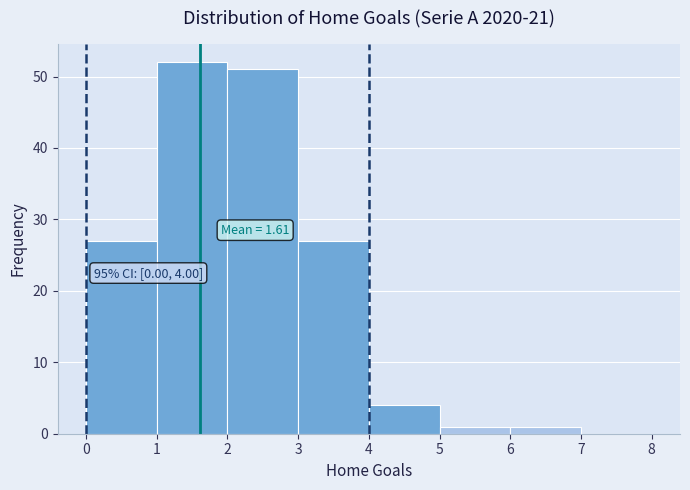

Over which range of the x-axis is the bar tallest?

1 to 2